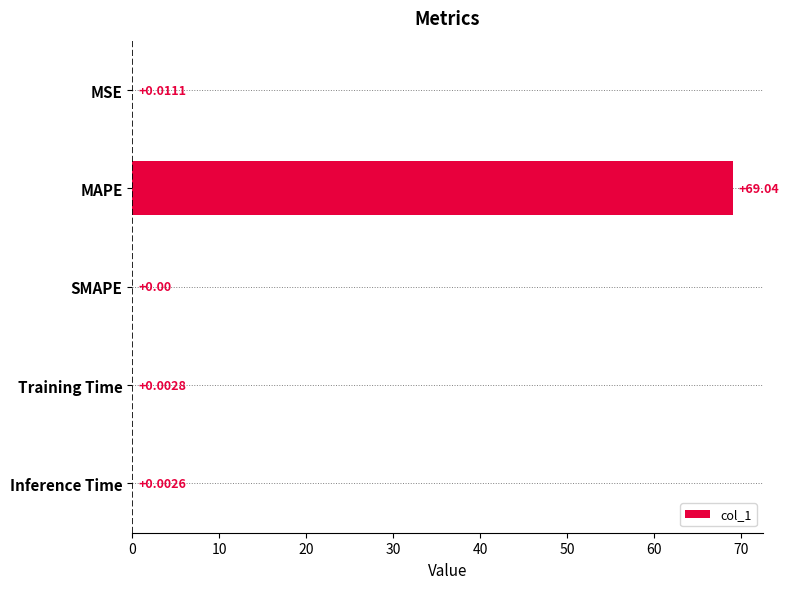

How many values exceed 0?

4